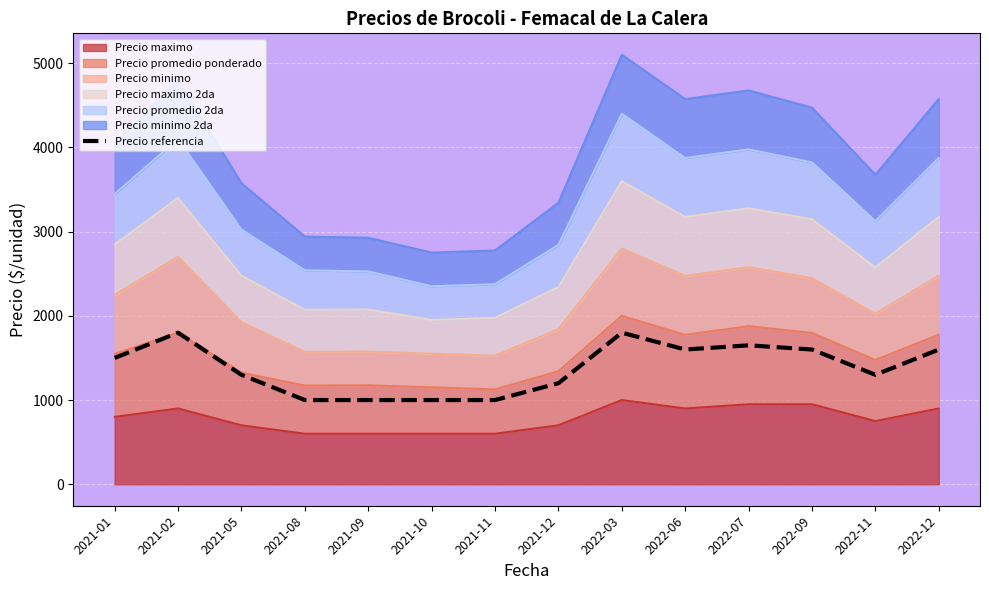

What is the label of the 5th point from the left?

2021-09